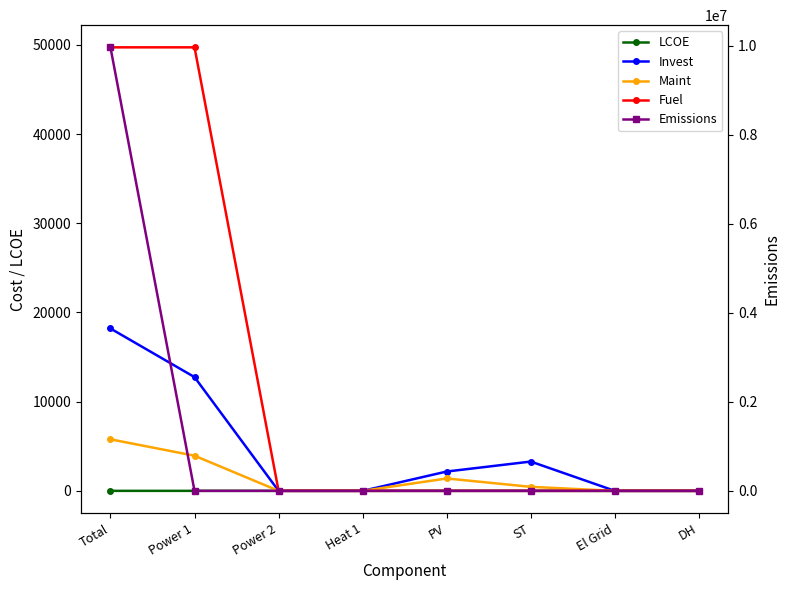

At which label does Maint first exceed 450?

Total